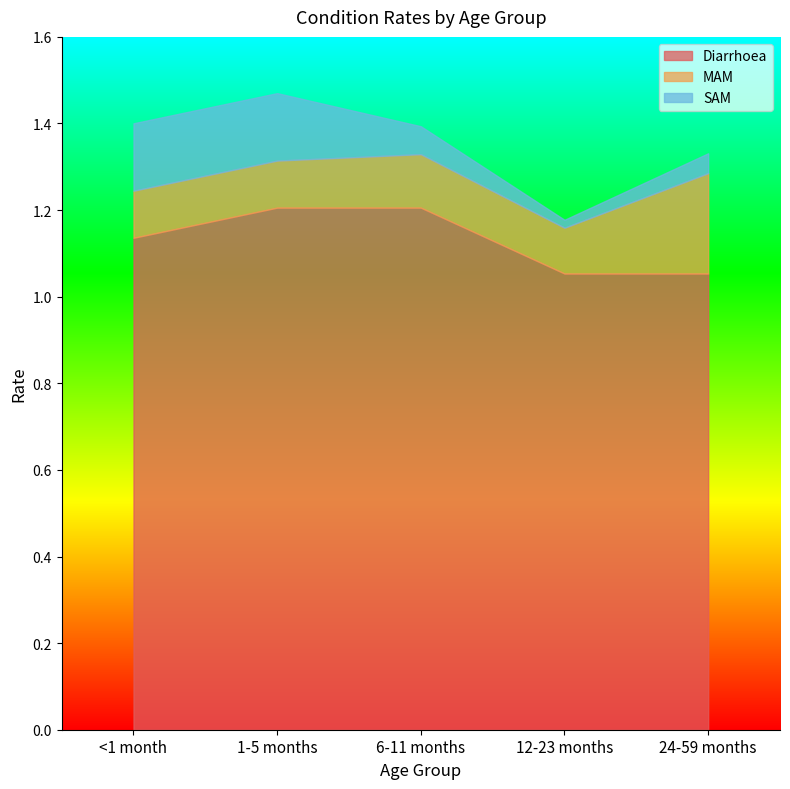

Count the number of data series in this chart.

3